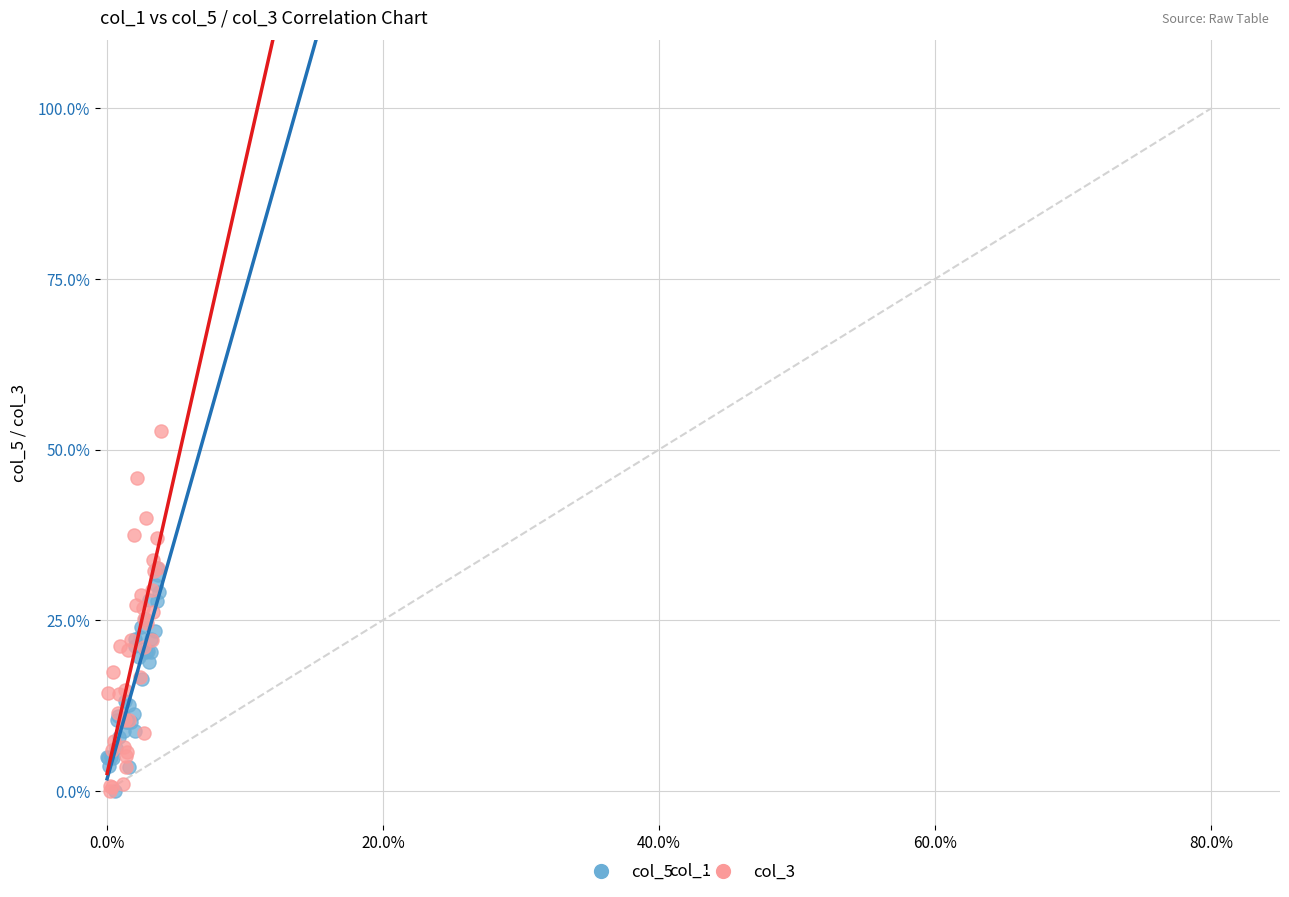

What are all the series names shown in the legend?

col_5, col_3